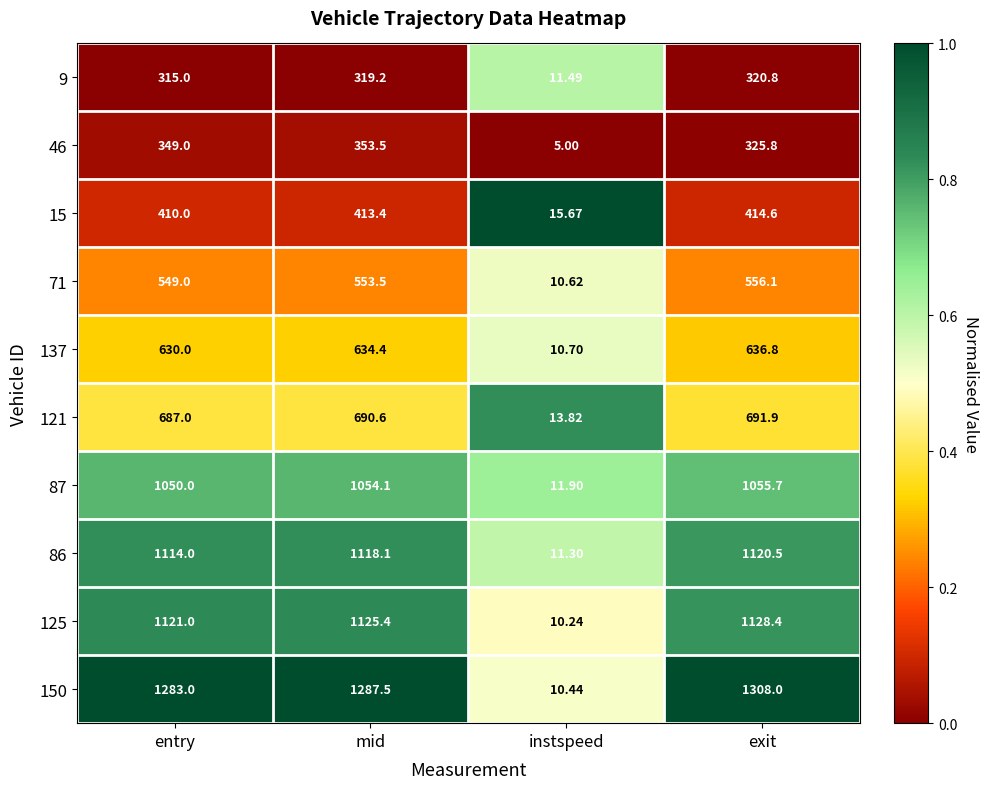

Rank the series at instspeed from highest to lowest value.

15, 121, 87, 9, 86, 137, 71, 150, 125, 46